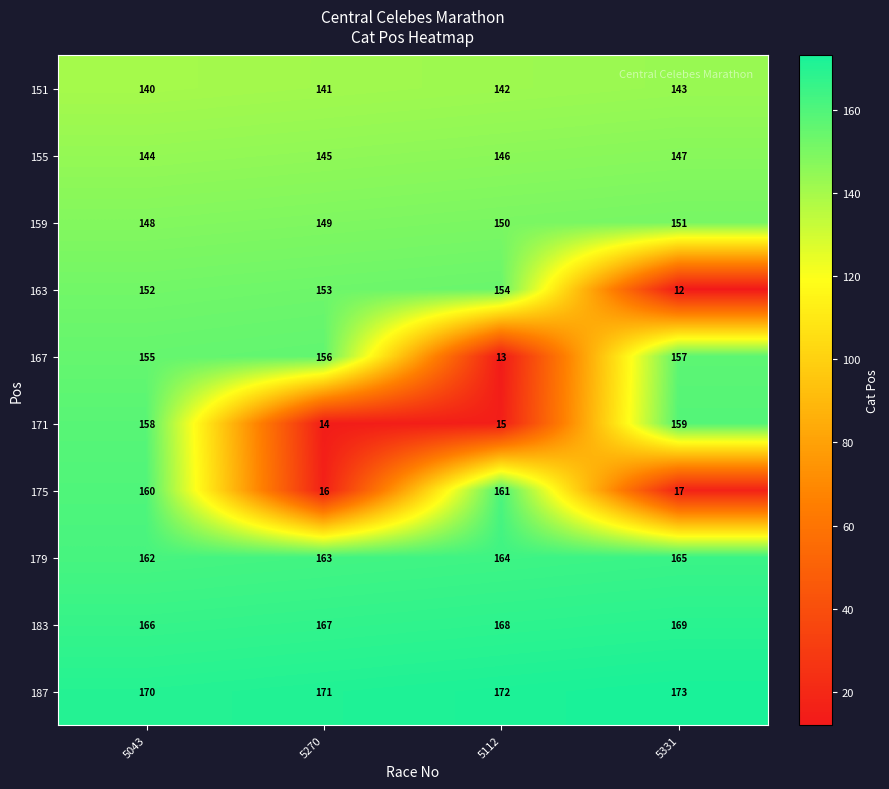

Read the 175 value at 5112, to the nearest 10.

160